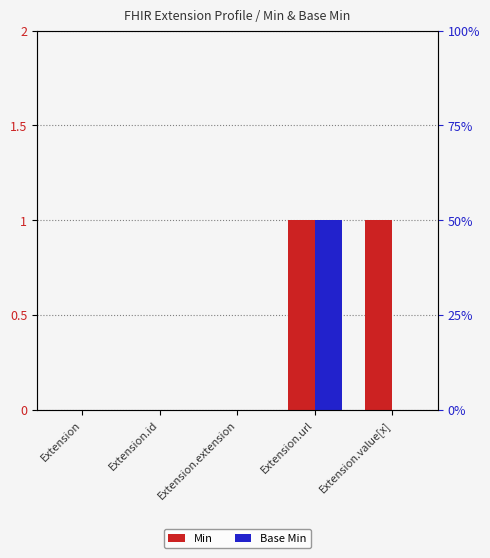

Between Extension and Extension.extension, which series saw the biggest shift?

Min